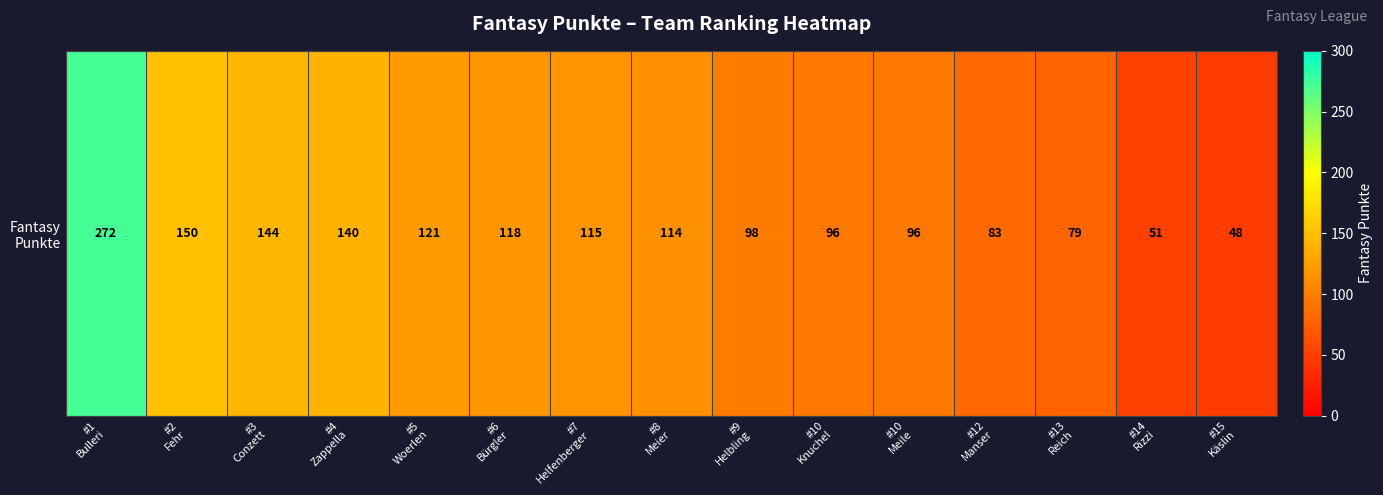

What is the ratio of the value at #15
Käslin to the value at #9
Helbling?

0.5